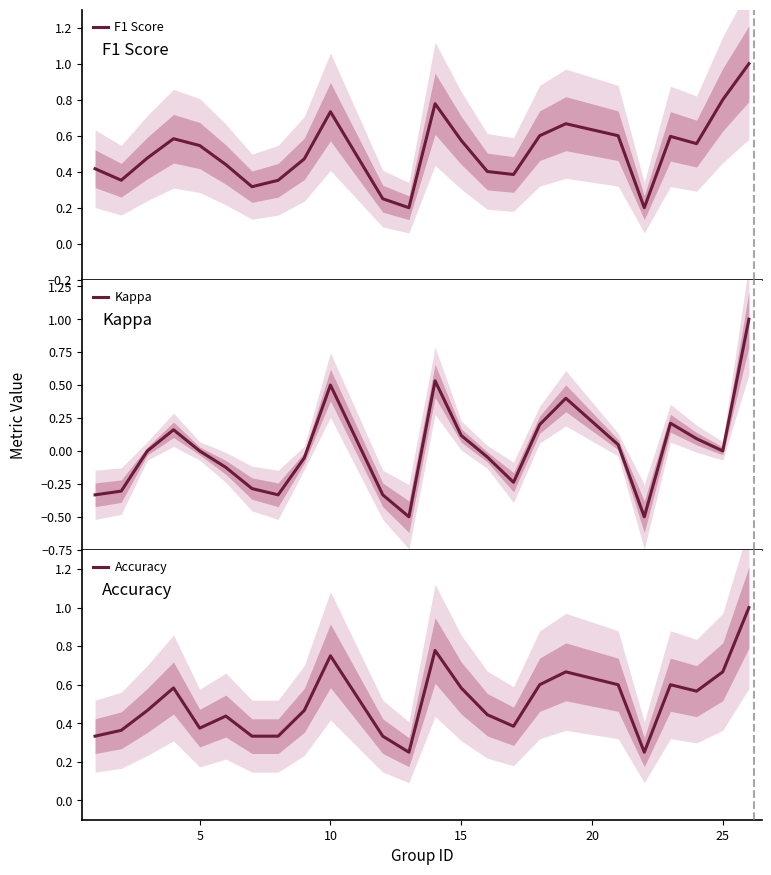

What are all the series names shown in the legend?

F1 Score, Kappa, Accuracy